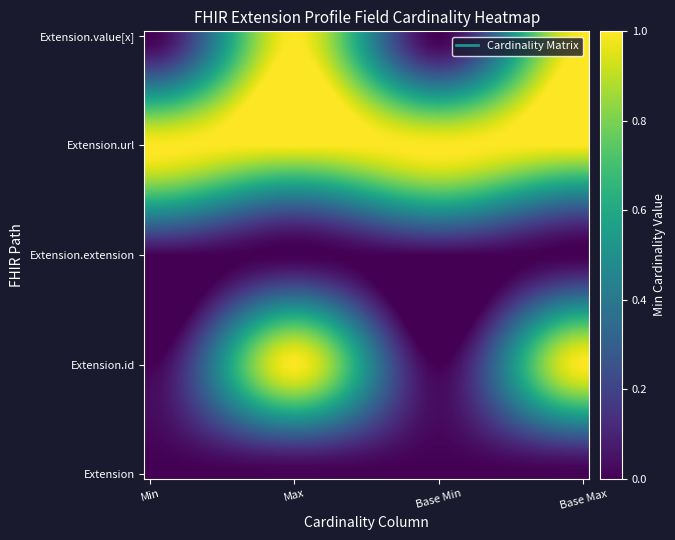

How many data points does each series have?

4